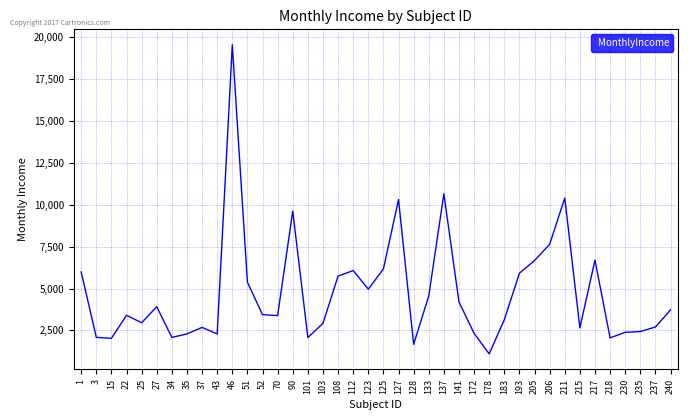

What is the ratio of the value at 22 to the value at 1?

0.6